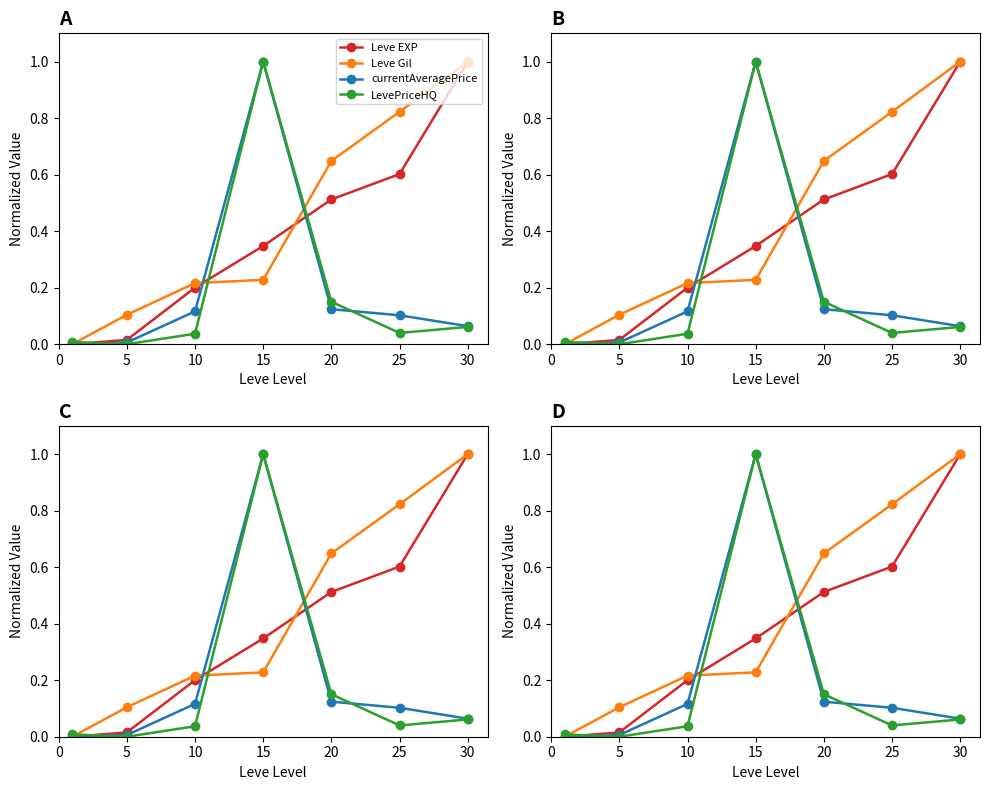

At which category does LevePriceHQ reach its first local peak?

15